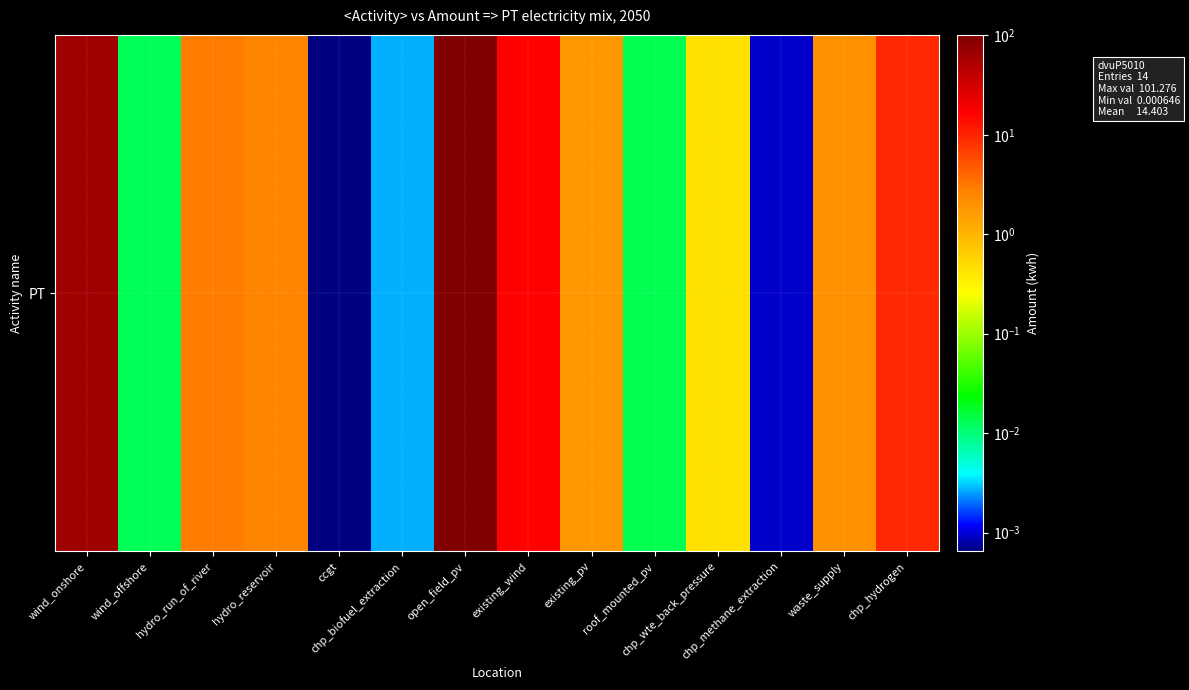

What is the sum of all values?

201.6